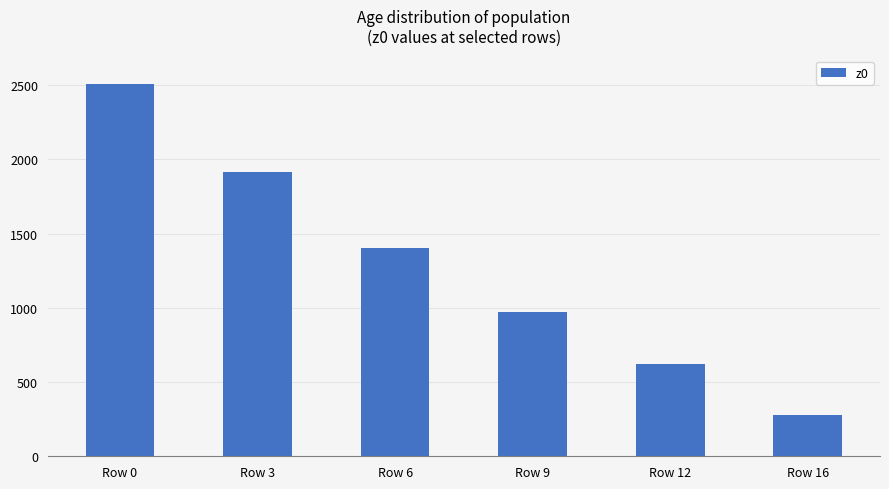

Approximately how many times larger is the value at Row 16 compared to Row 3?

0.1